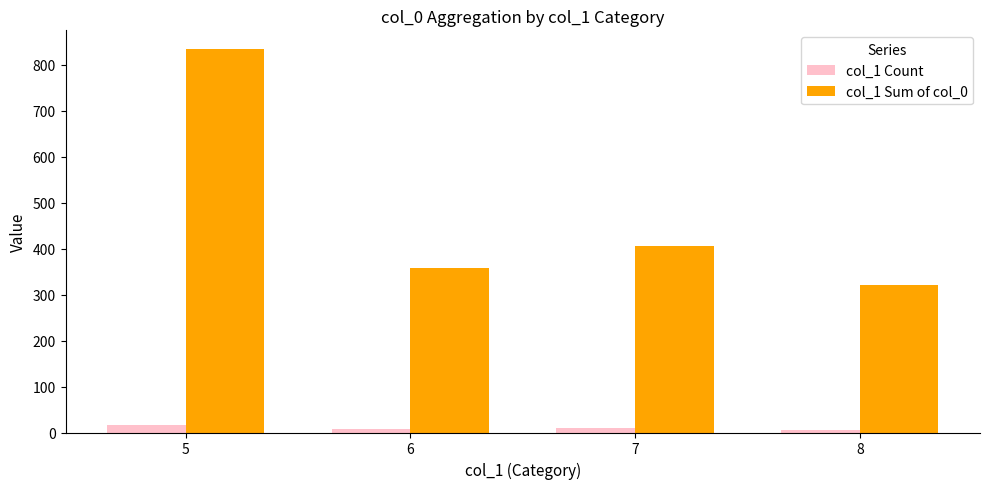

At 8, list the series in order from smallest to largest.

col_1 Count, col_1 Sum of col_0